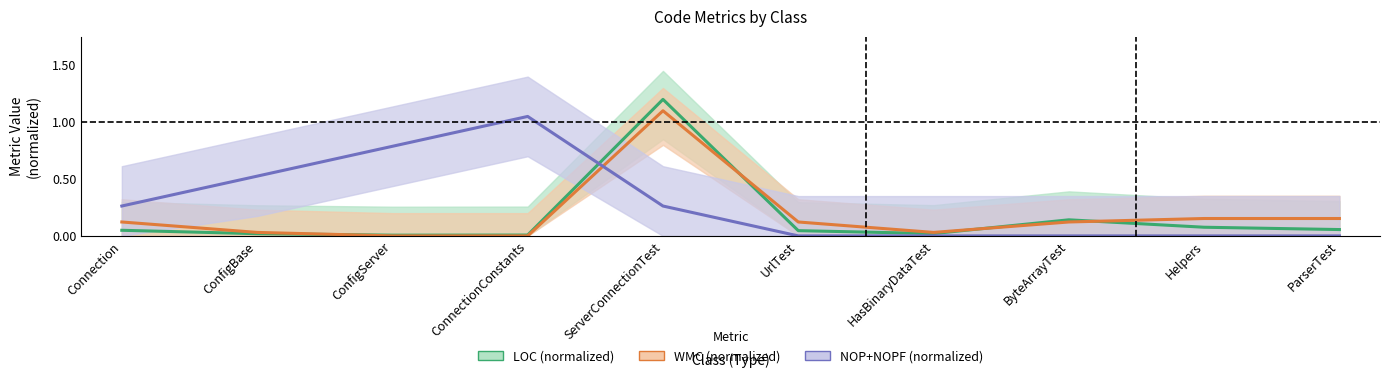

What is the difference between the WMC (normalized) values at Helpers and ServerConnectionTest?

0.9